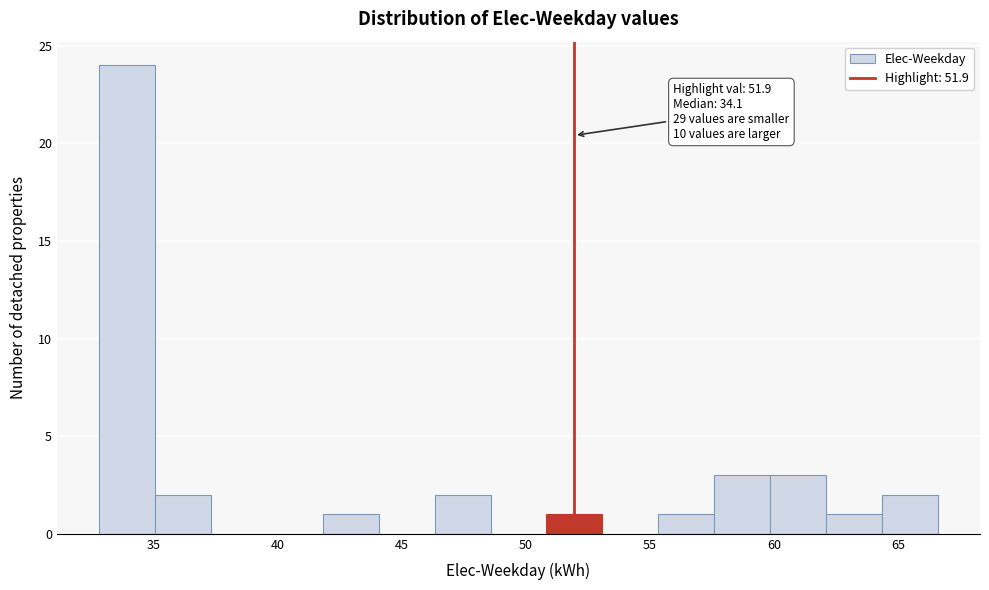

Over which range of the x-axis is the bar tallest?

33.0 to 35.0